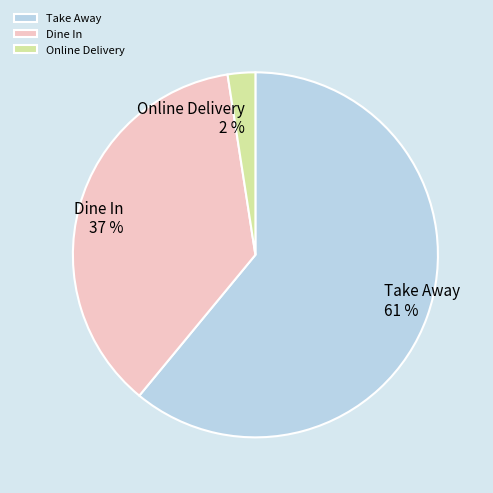

Do Online Delivery and Dine In together represent more than half of the pie?

No